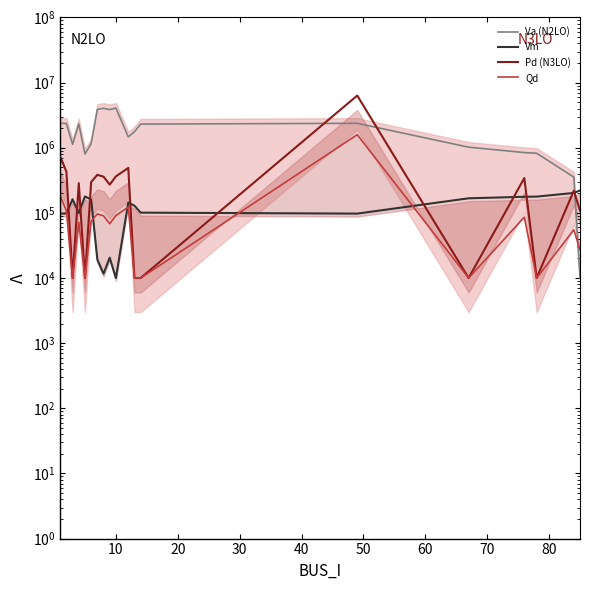

What is the minimum value for Qd?

10000.0